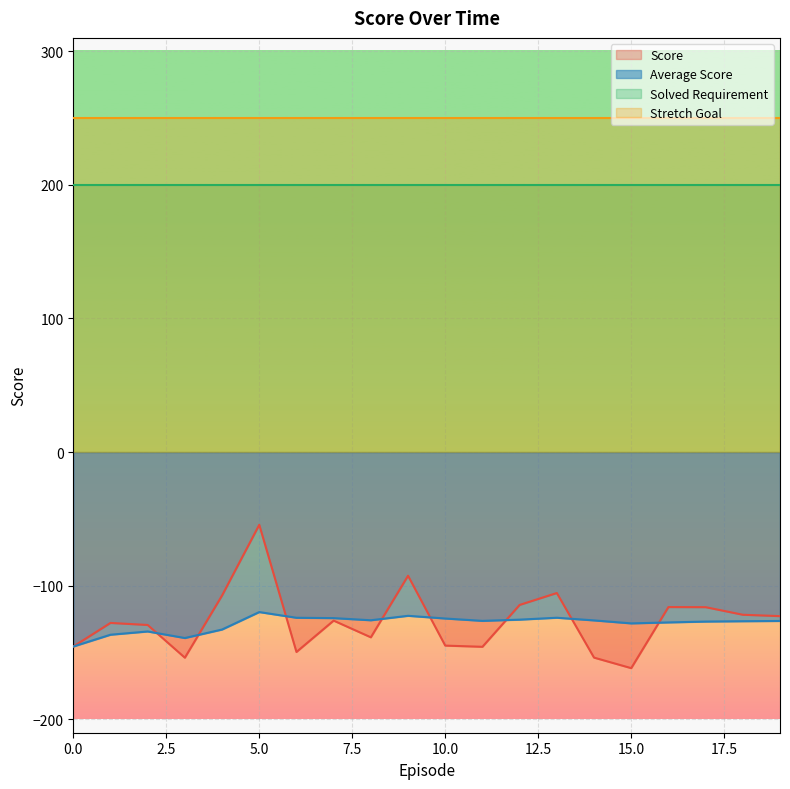

At 14, list the series in order from largest to smallest.

Average Score, Score